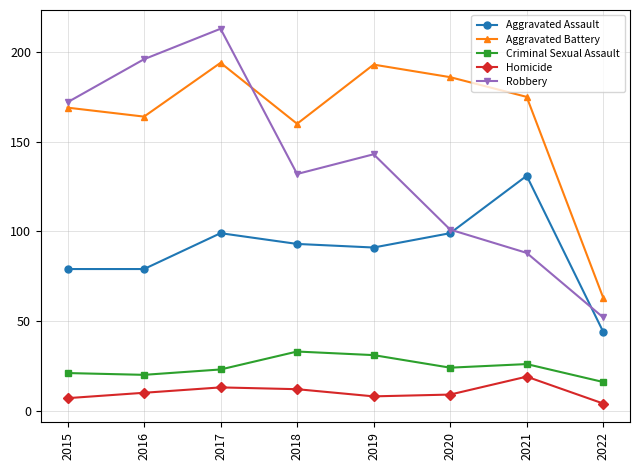

Where is Aggravated Battery nearest to the value 128?

2018